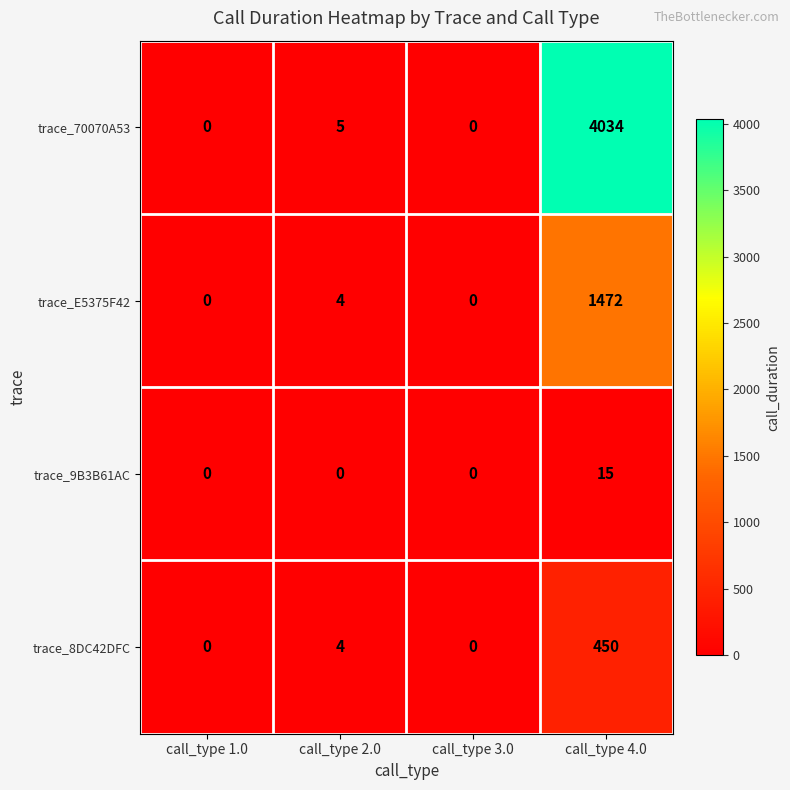

Which category has the highest value in the trace_E5375F42 series?

call_type 4.0